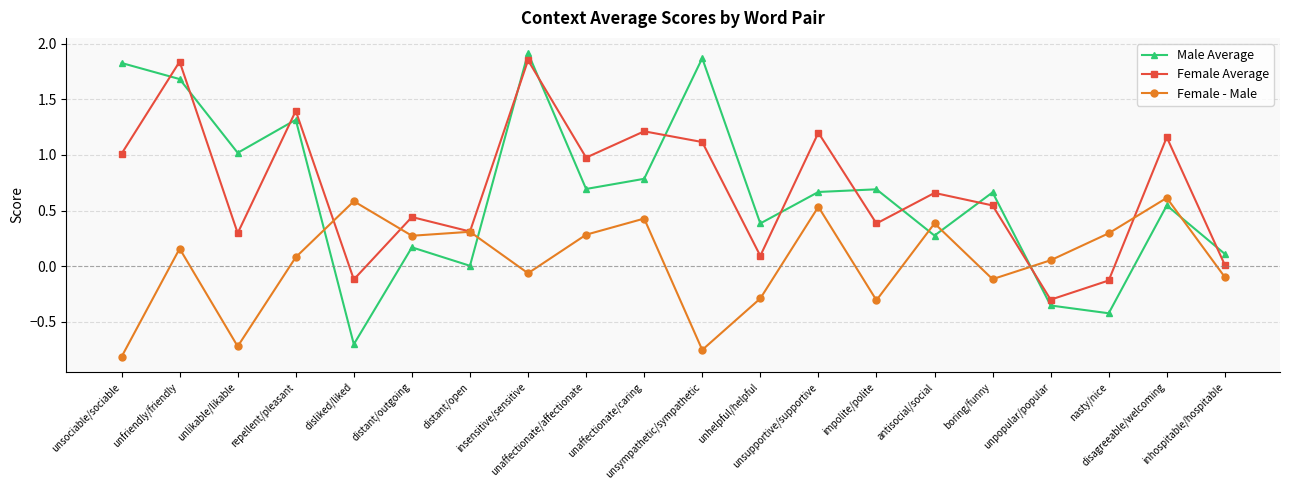

Is it true that Female Average equals 0.3 at unlikable/likable?

True